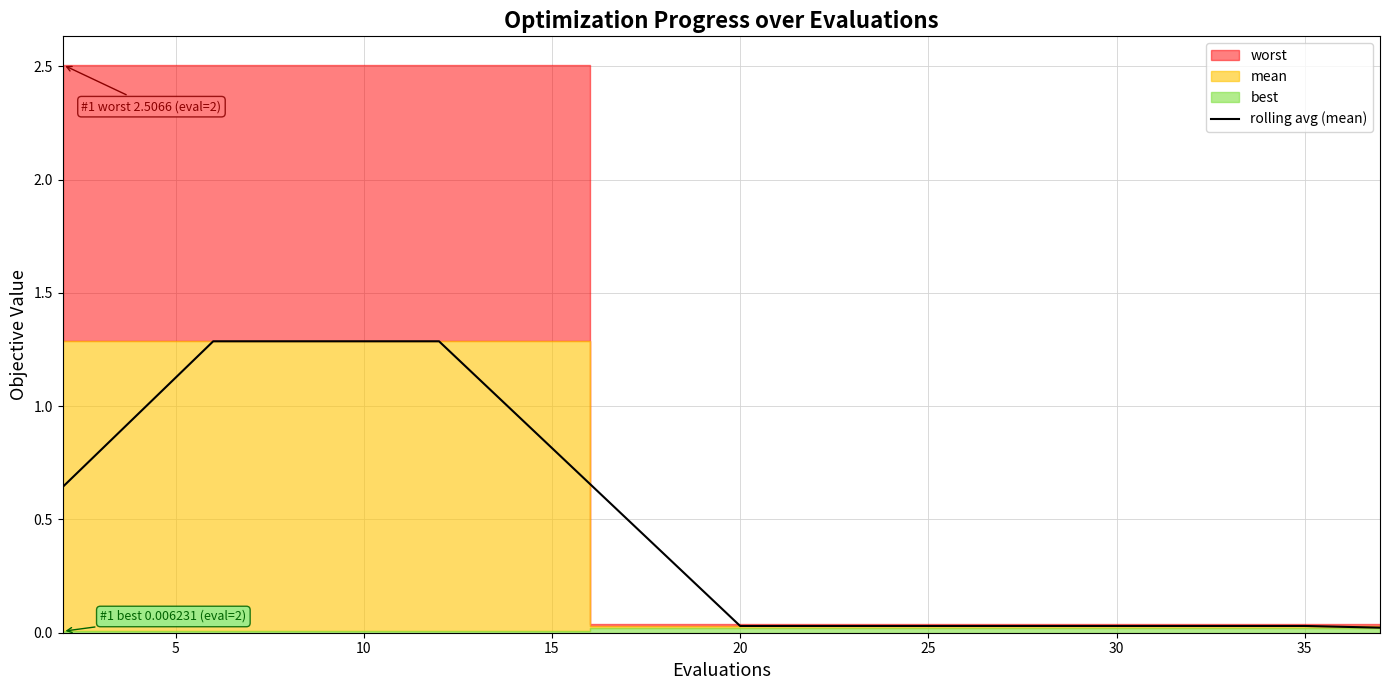

Reading right to left, list all the values displayed in this chart.

0.0	0.0	0.0	0.0	0.0	0.0	0.0	0.0	0.0	0.0	0.0	0.3	0.7	1.0	1.3	1.3	1.3	1.3	1.0	0.6